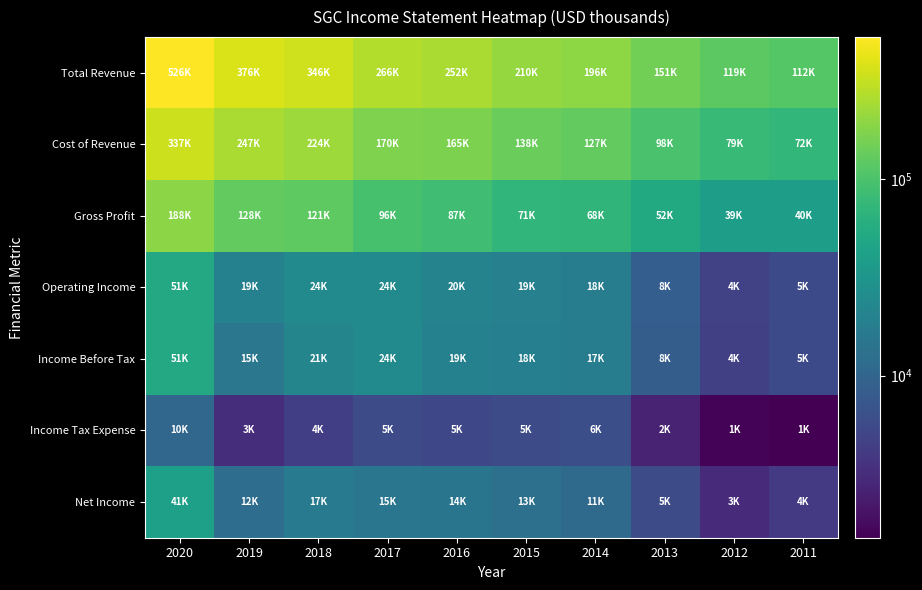

Which series has the largest range (max minus min)?

Total Revenue